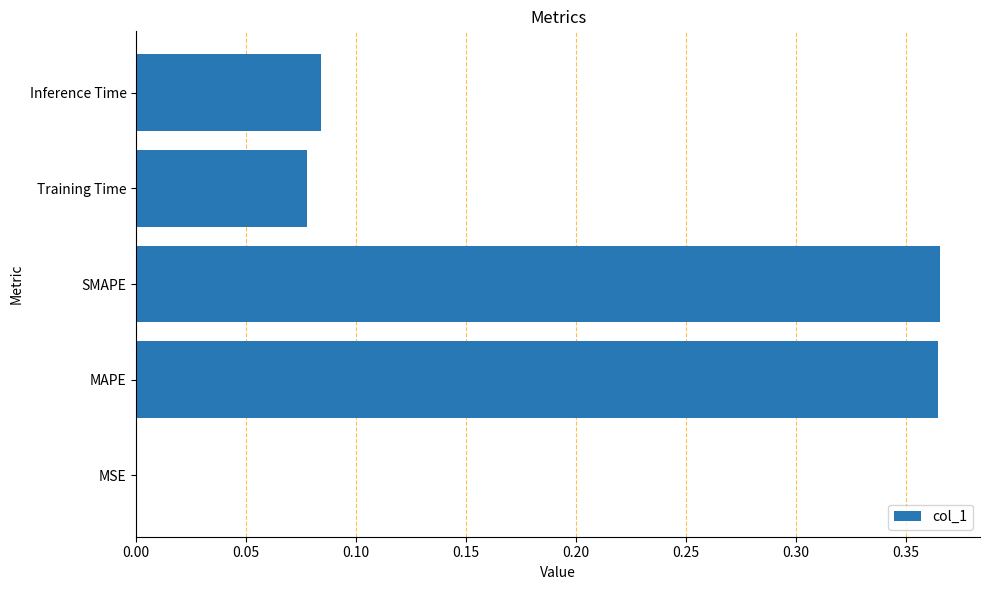

What is the change in value from MAPE to Inference Time?

-0.3